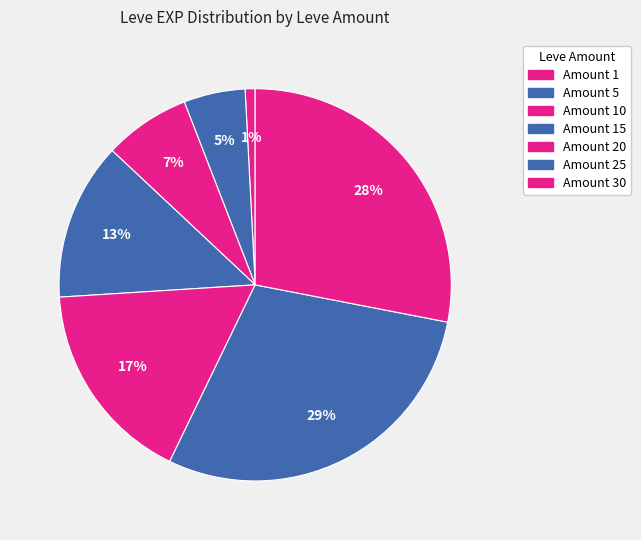

Count the number of slices in the pie.

7